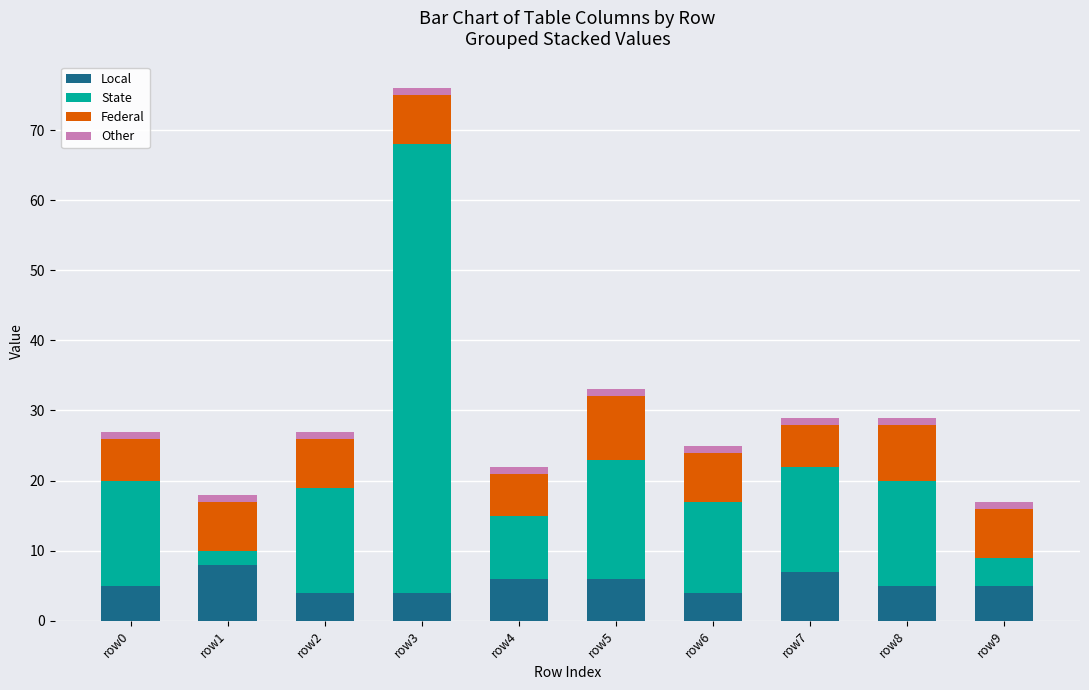

At which category is the sum across all series the highest?

row3